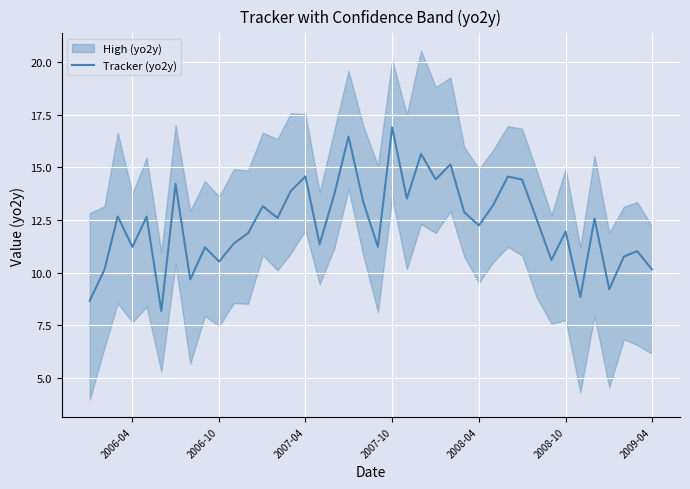

What is the lowest value of the Tracker (yo2y) series?

8.2